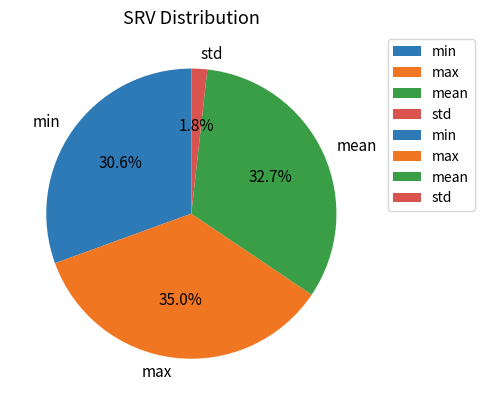

Which category has the biggest portion of the pie?

max